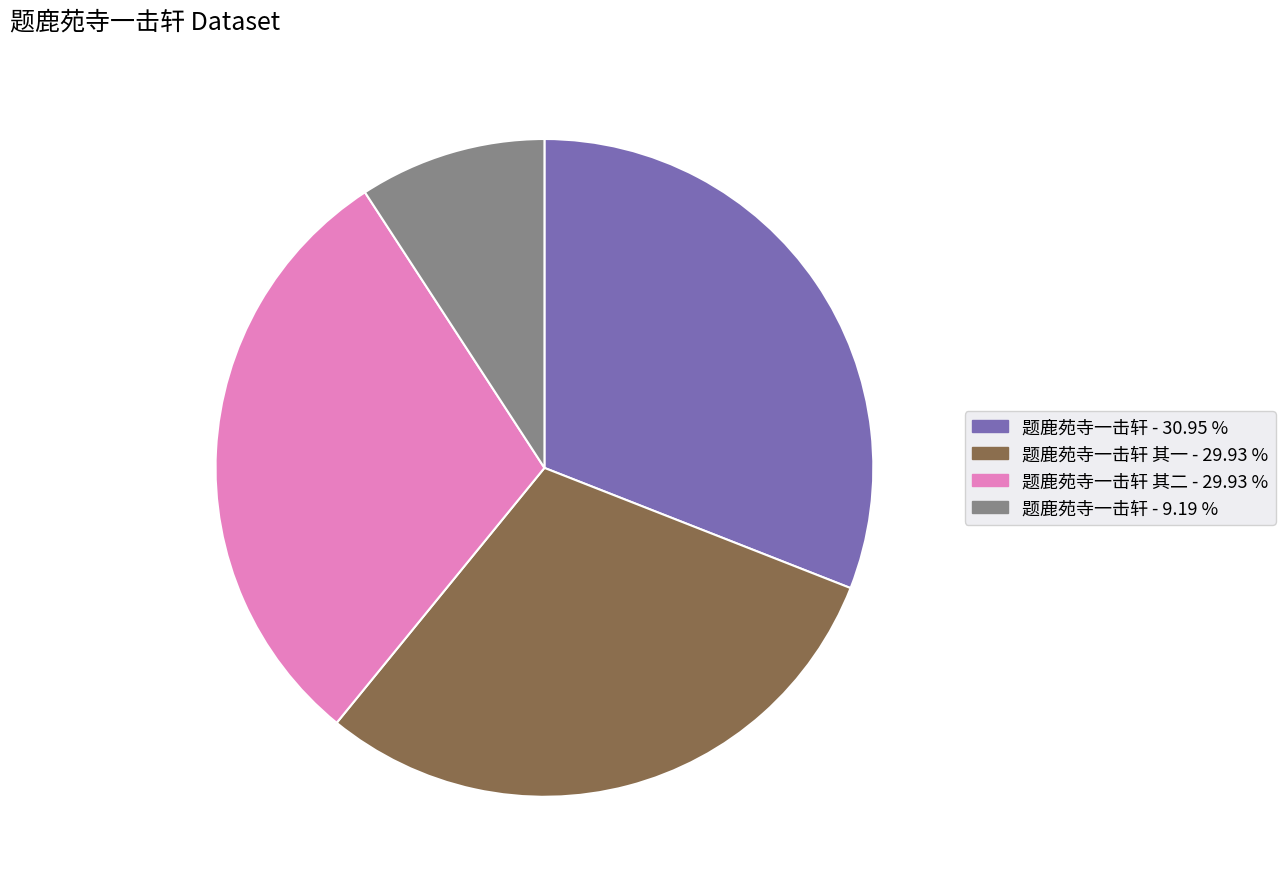

Is there a majority slice in this chart?

No